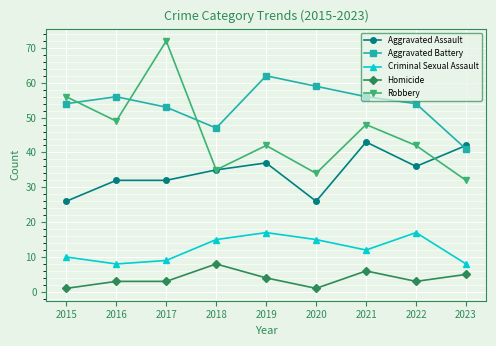

At 2021, list the series in order from smallest to largest.

Homicide, Criminal Sexual Assault, Aggravated Assault, Robbery, Aggravated Battery